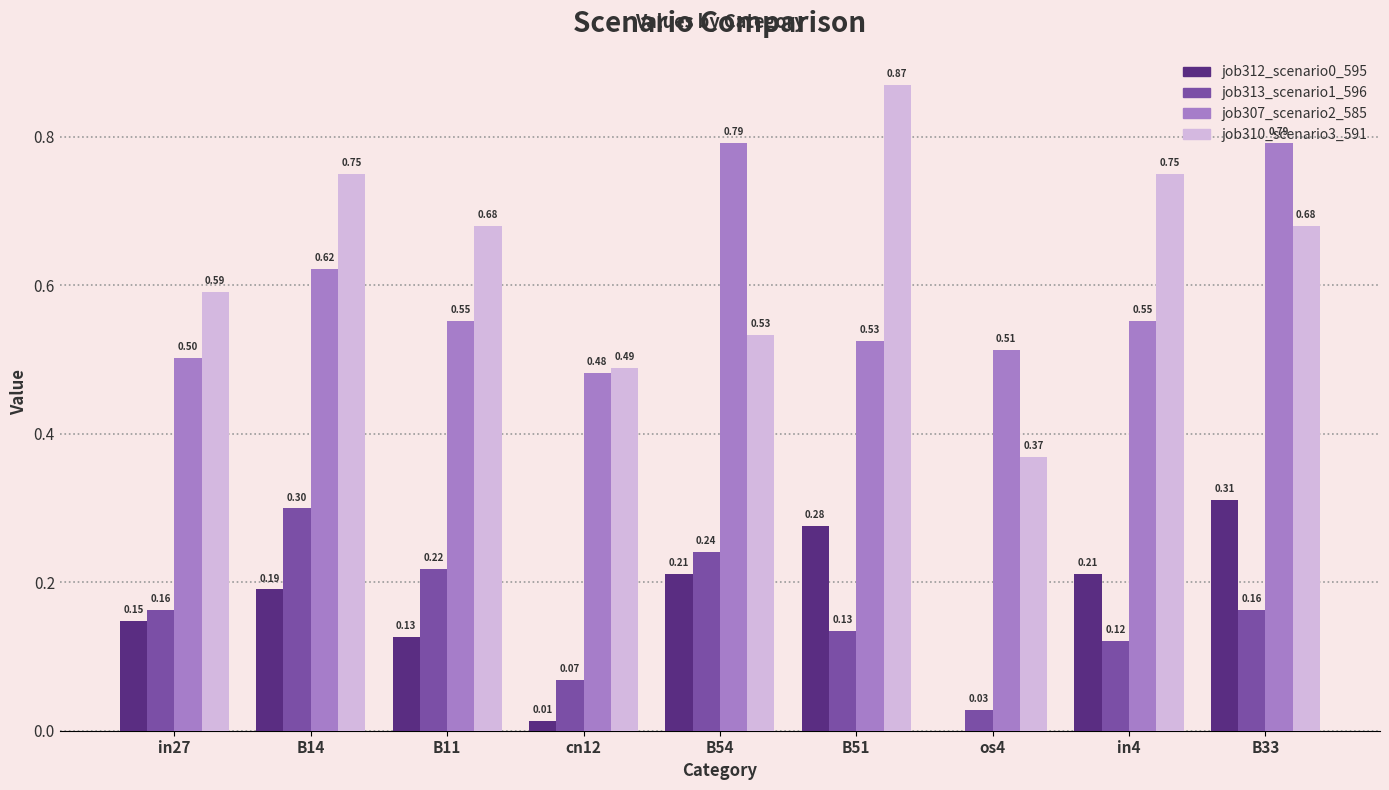

At which category is the sum across all series the highest?

B33